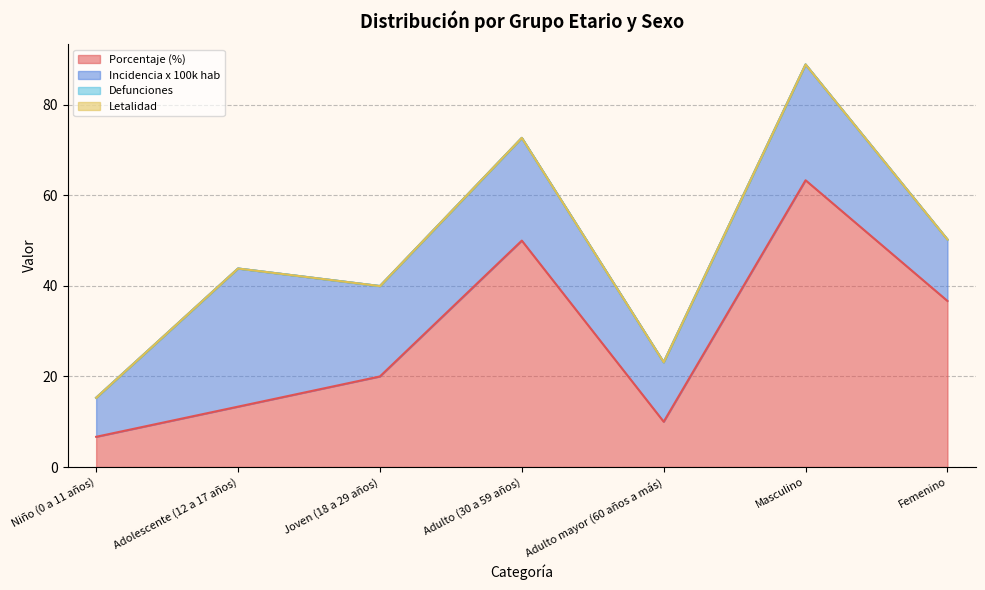

What is the label of the 5th point from the right?

Joven (18 a 29 años)